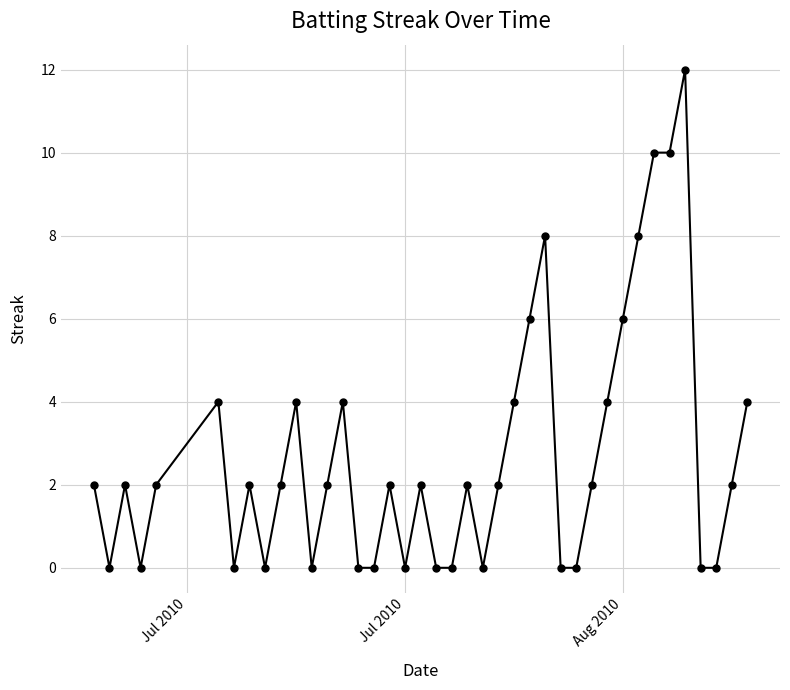

Count the number of categories in the chart.

40